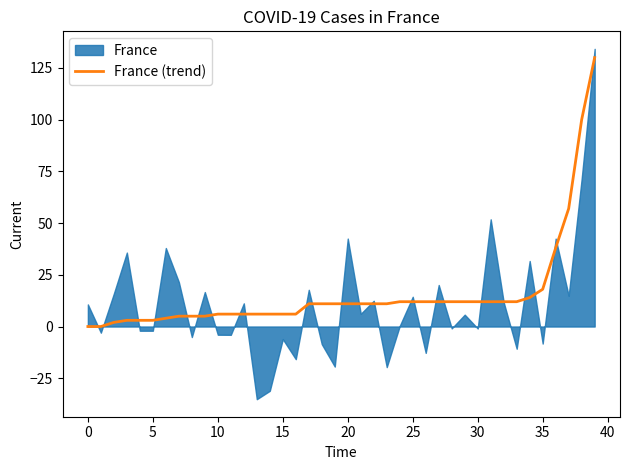

What is the maximum value for France (trend)?

130